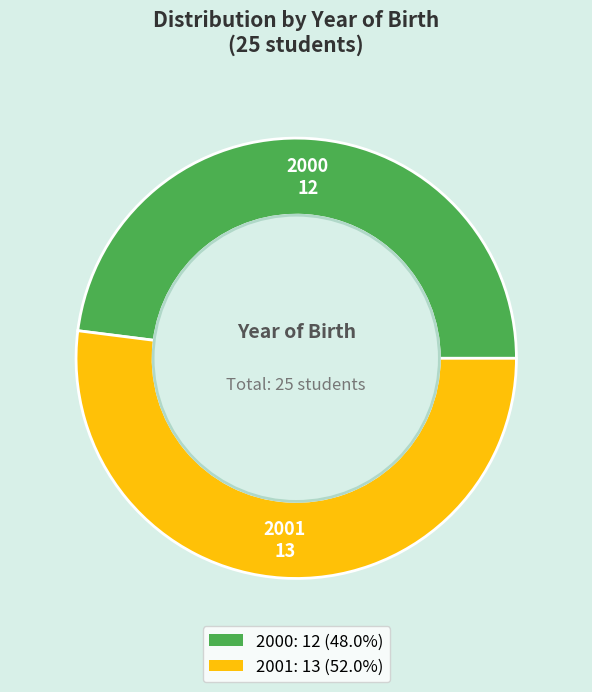

Which category has the biggest portion of the pie?

2001